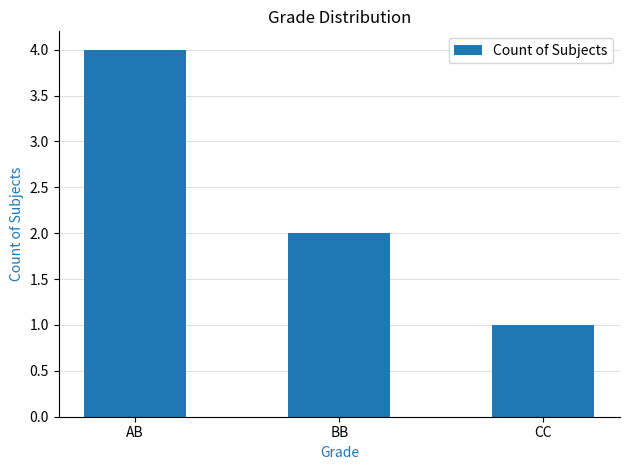

Rank the categories by value from highest to lowest.

AB, BB, CC